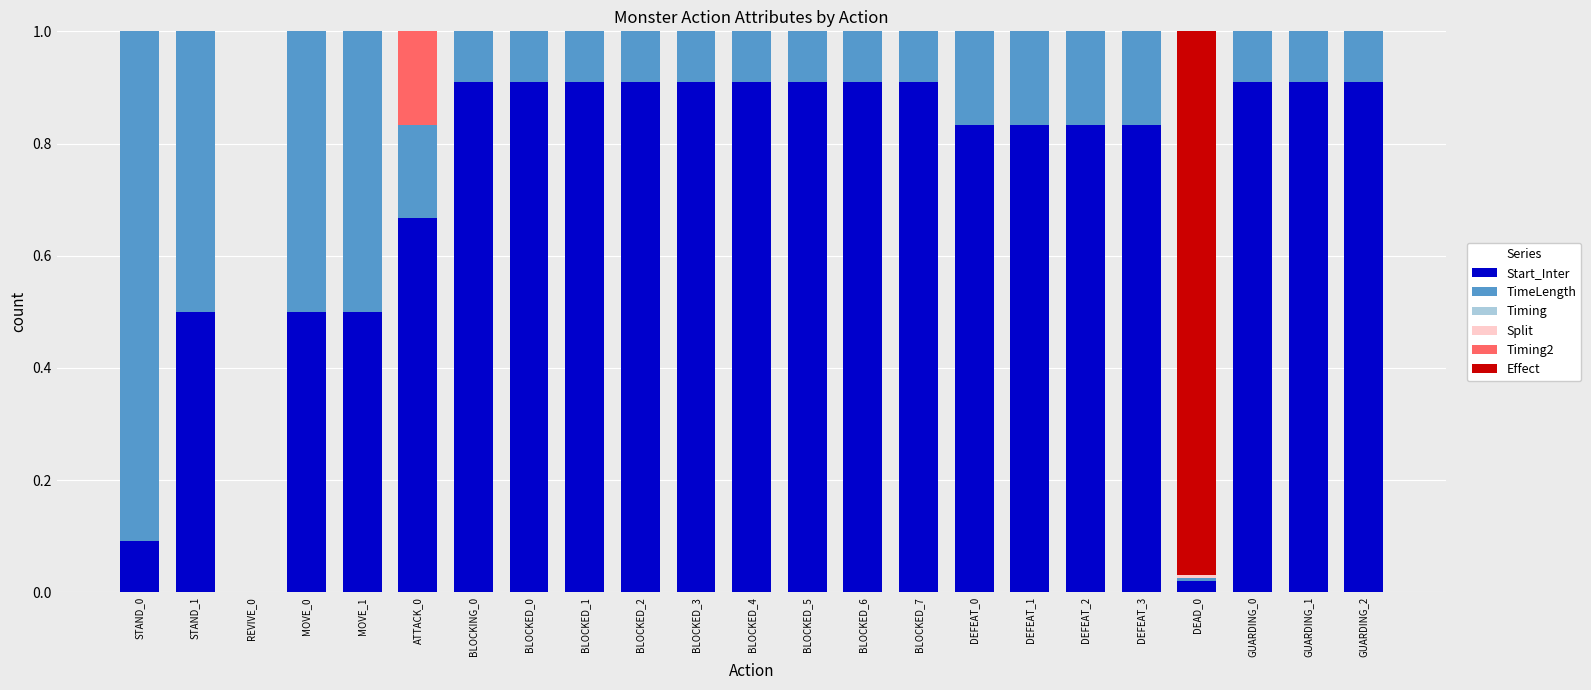

Are the bars horizontal?

No